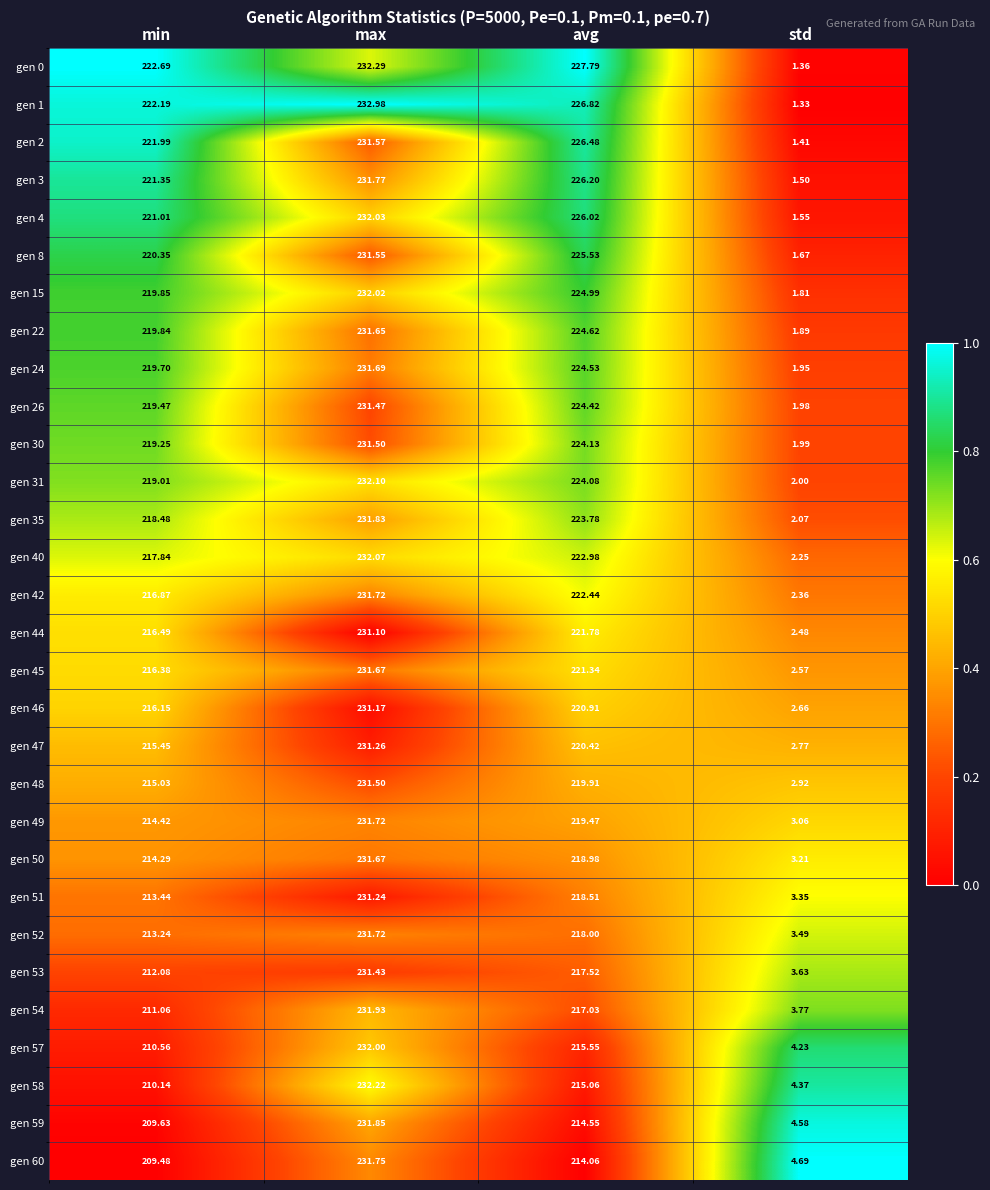

Where is gen 60 nearest to the value 118?

min